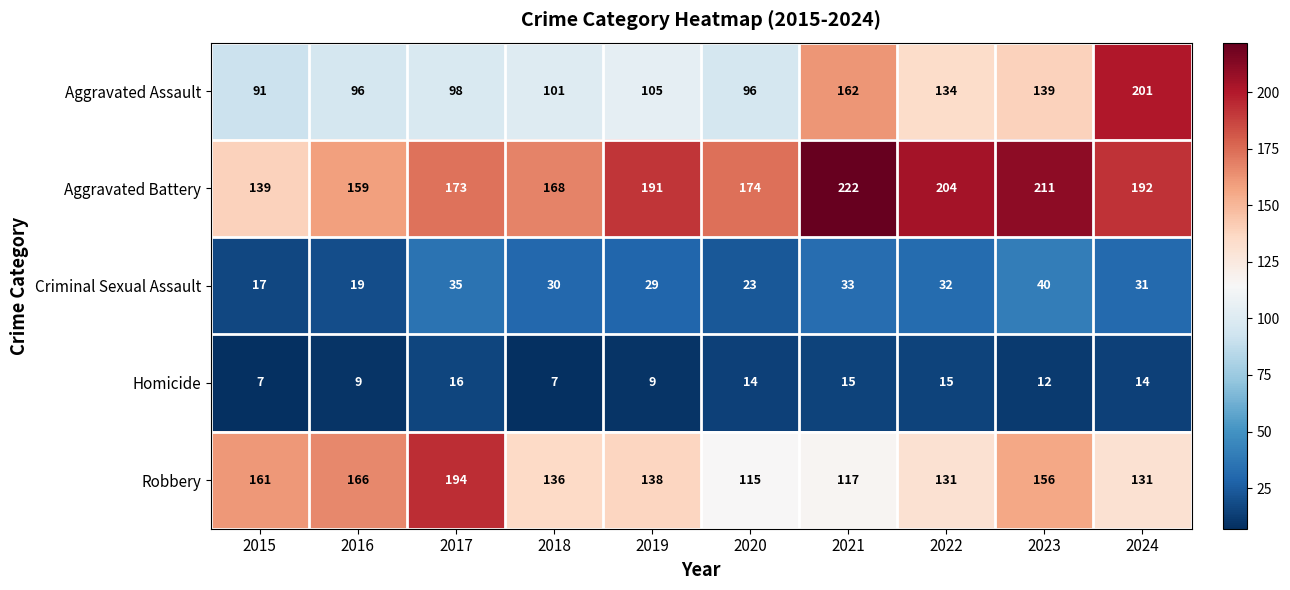

At which label does Robbery first exceed 138?

2015